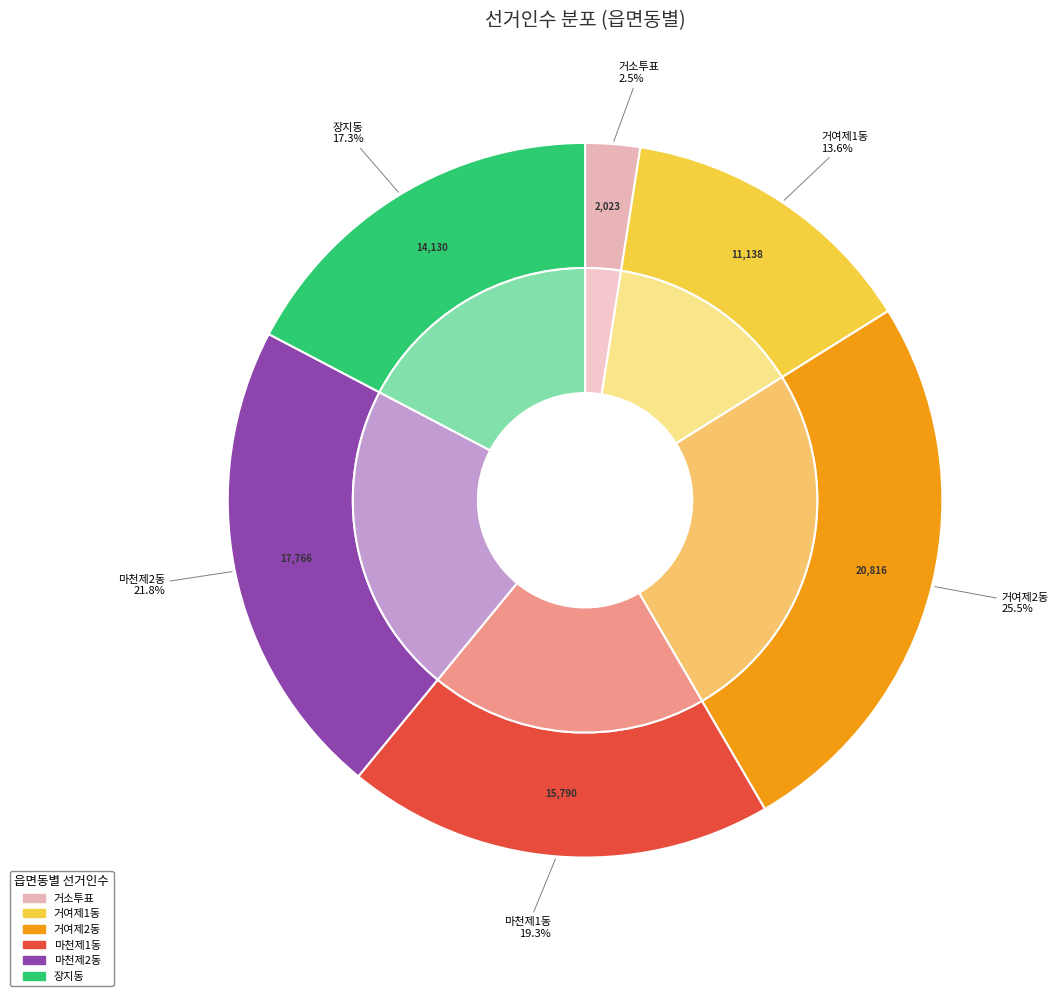

What is the total percentage of 거여제2동 and 거소투표?

28.0%